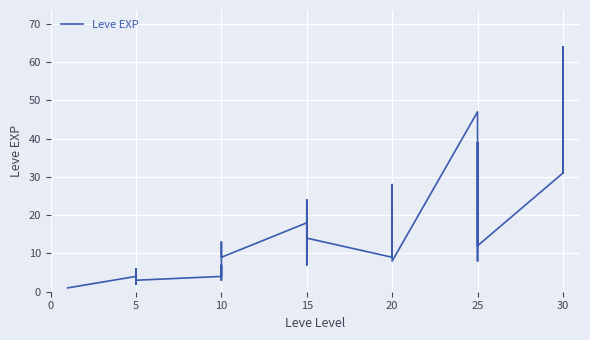

Which has a higher value, 20 or 14?

14